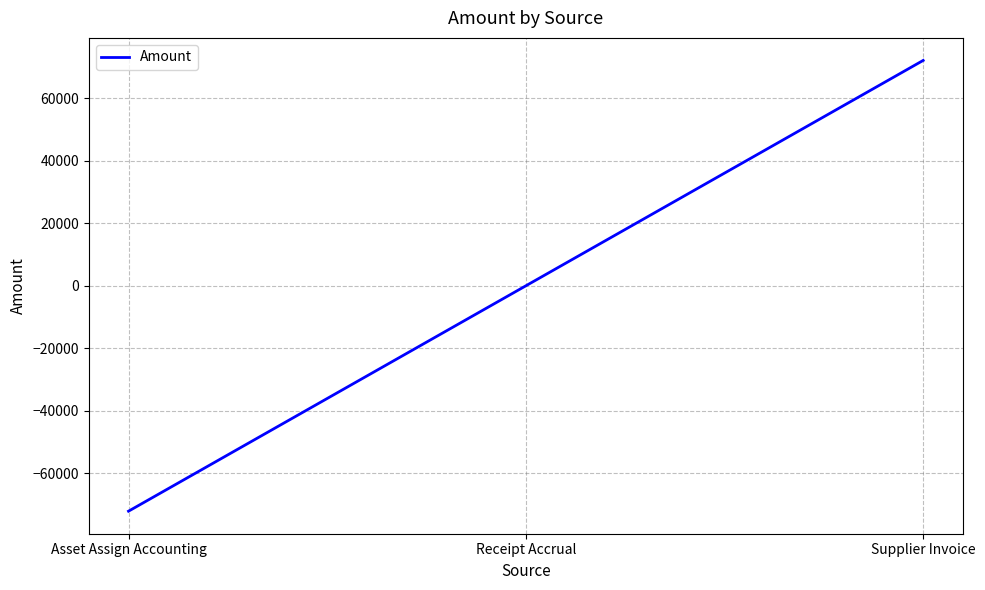

List the labels in order of value, smallest first.

Asset Assign Accounting, Receipt Accrual, Supplier Invoice